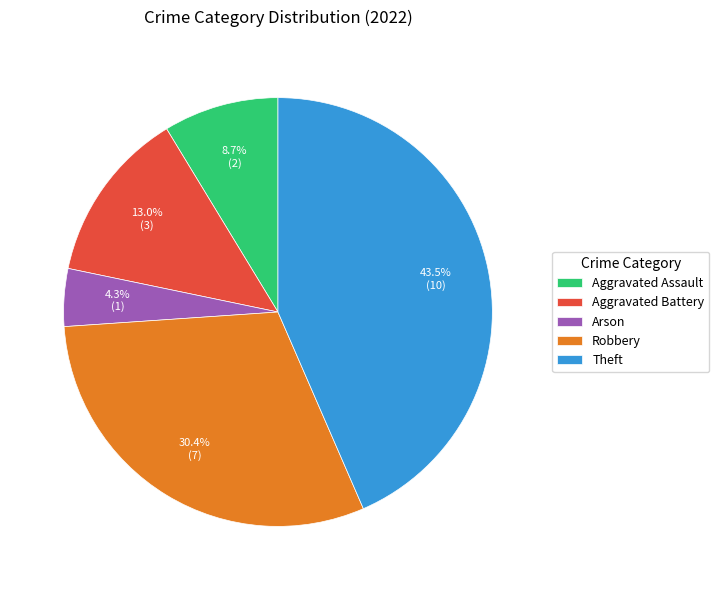

Which category has the smallest portion of the pie?

Arson